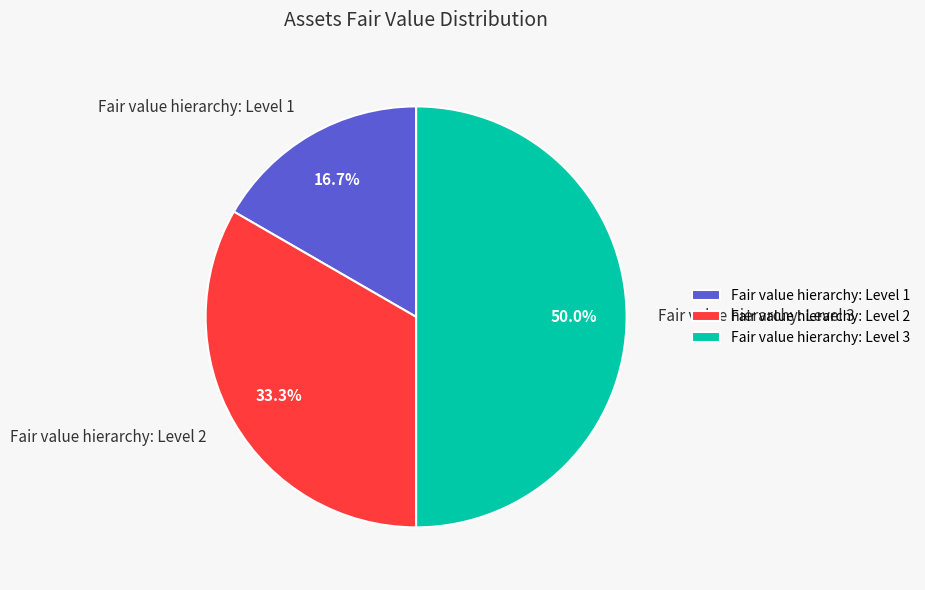

To the nearest percent, what percentage of the pie is Fair value hierarchy: Level 2?

33%